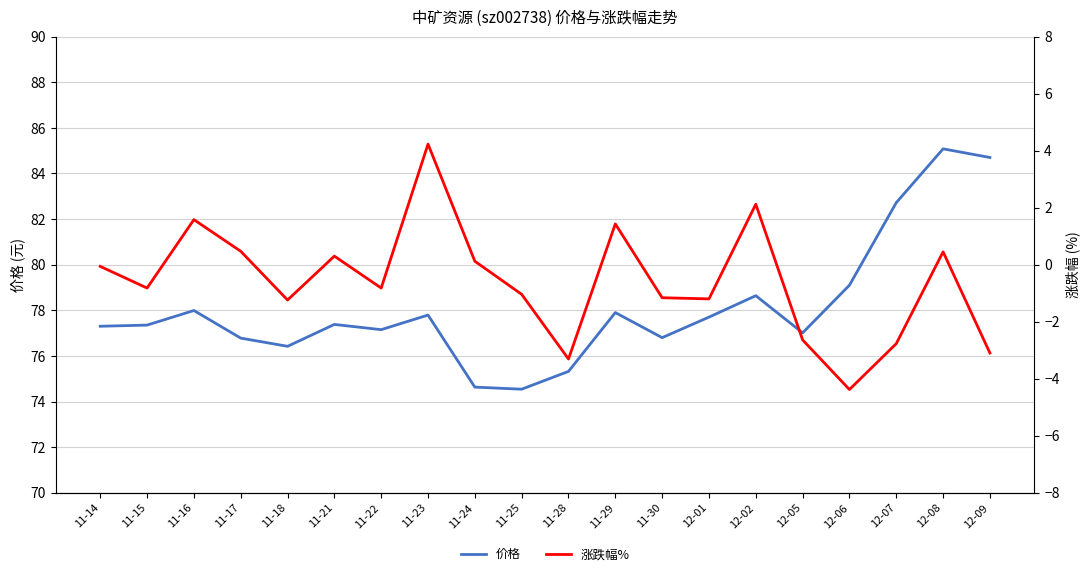

What is the label of the 3rd point from the left?

11-16